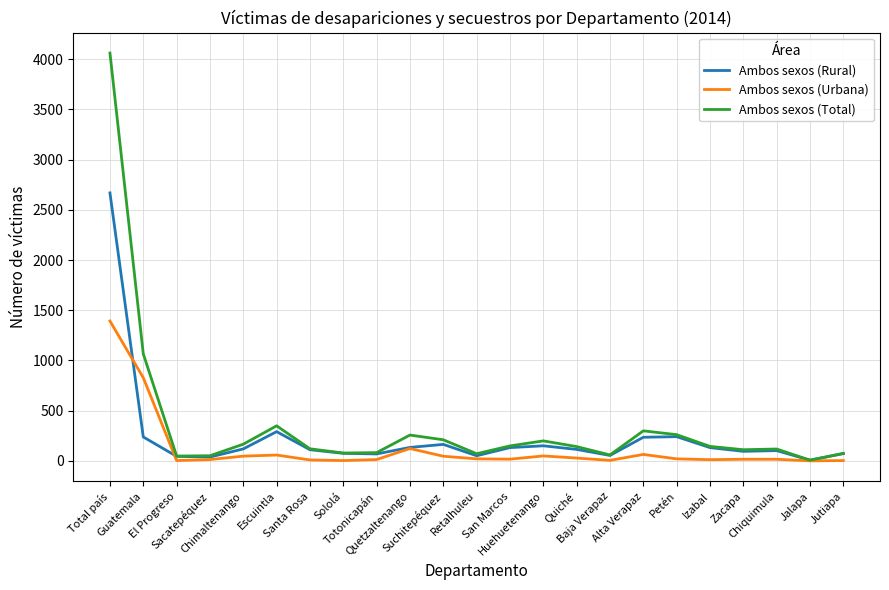

Which series has the largest range (max minus min)?

Ambos sexos (Total)